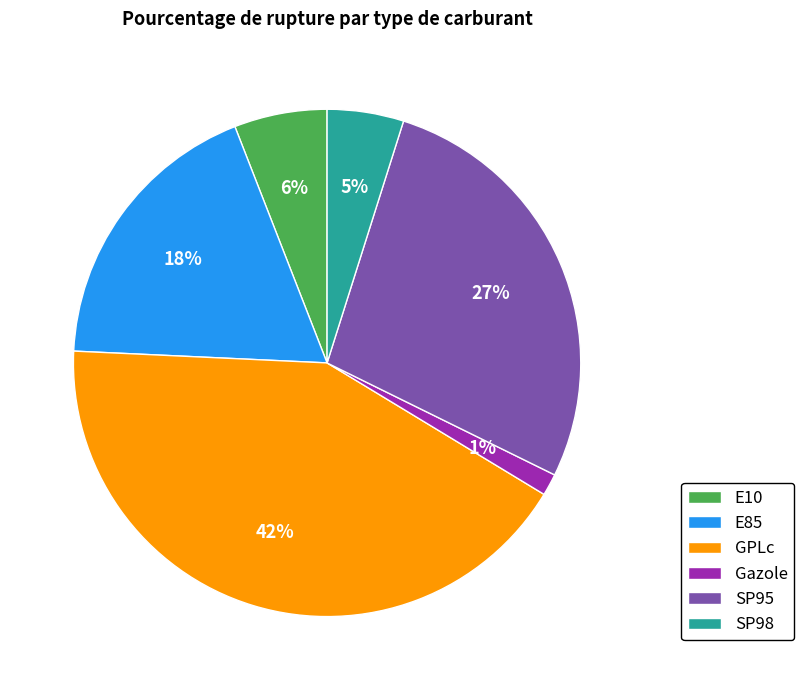

Is there a majority slice in this chart?

No